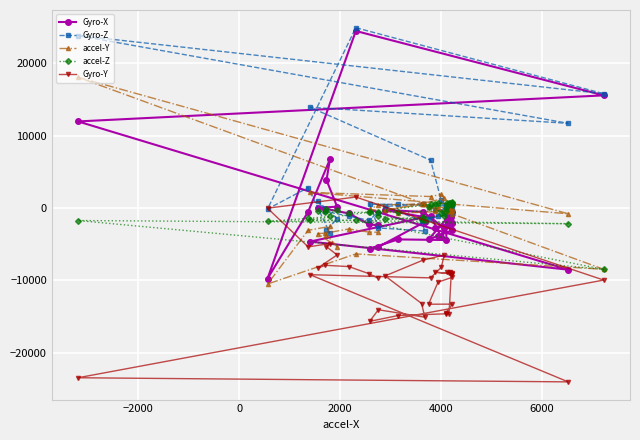

How many lines are shown in the chart?

5